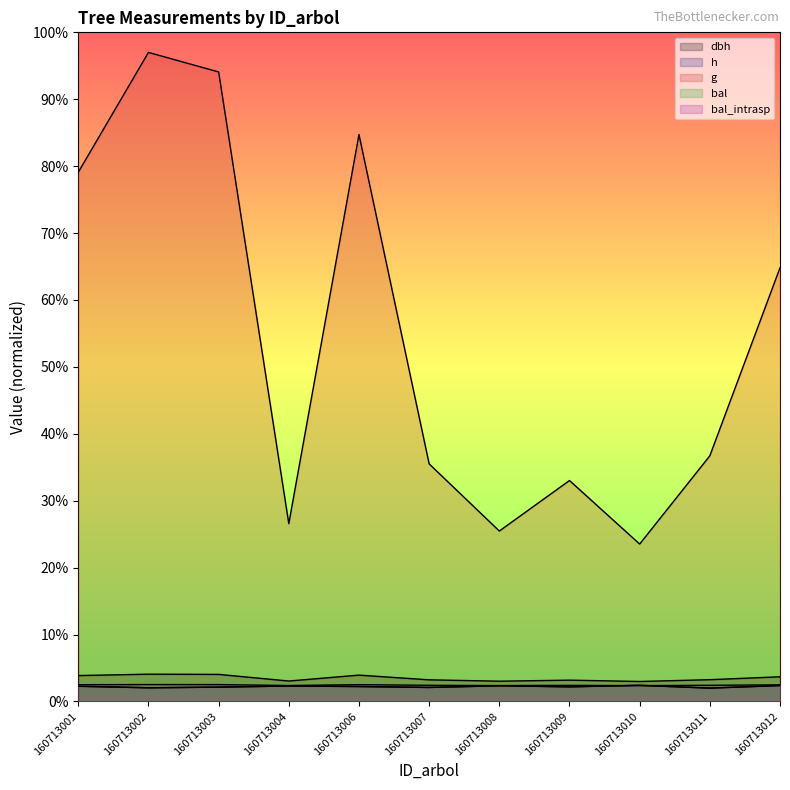

What is the value of the h point at the 9th from the left?

2.4